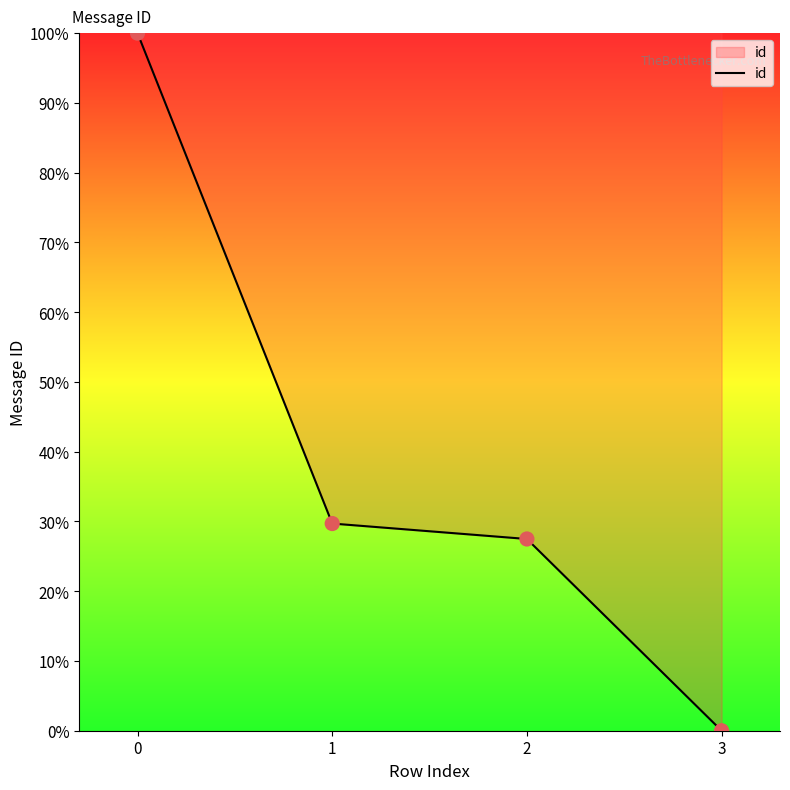

What is the ratio of the value at 0 to the value at 2?

3.6